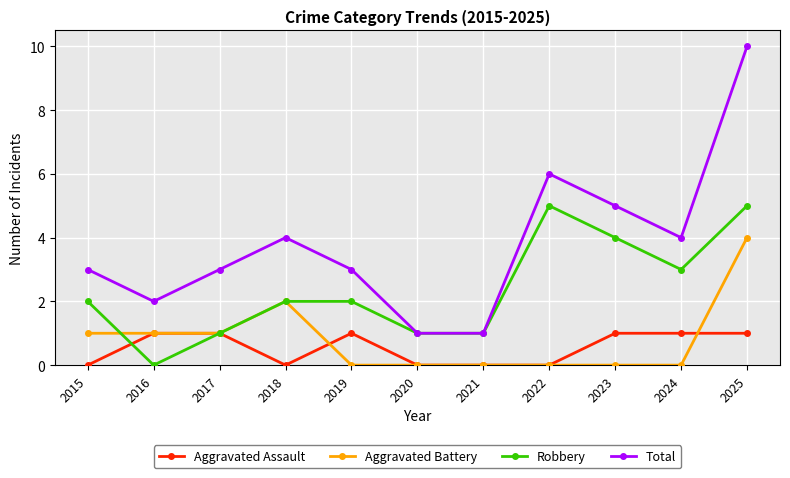

True or false: Total and Aggravated Assault cross at least once.

False